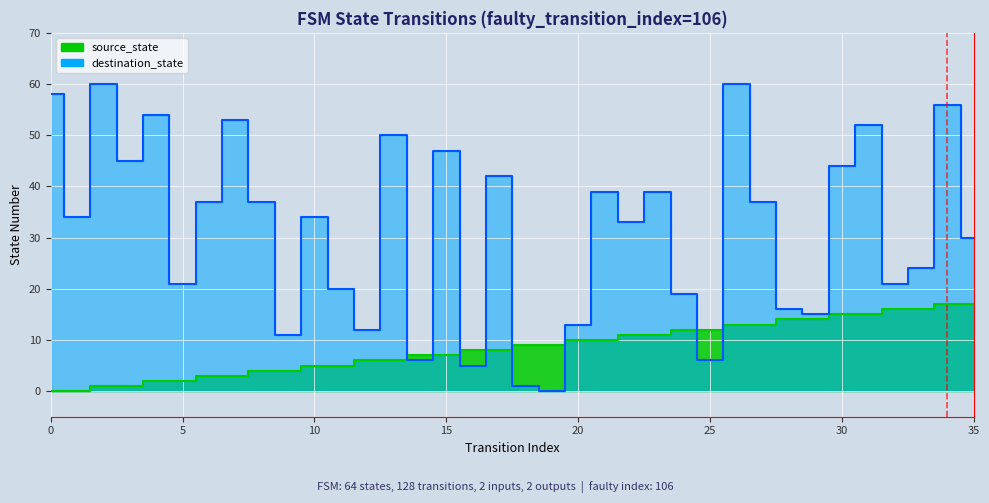

Where does the source_state series first go above 9?

20